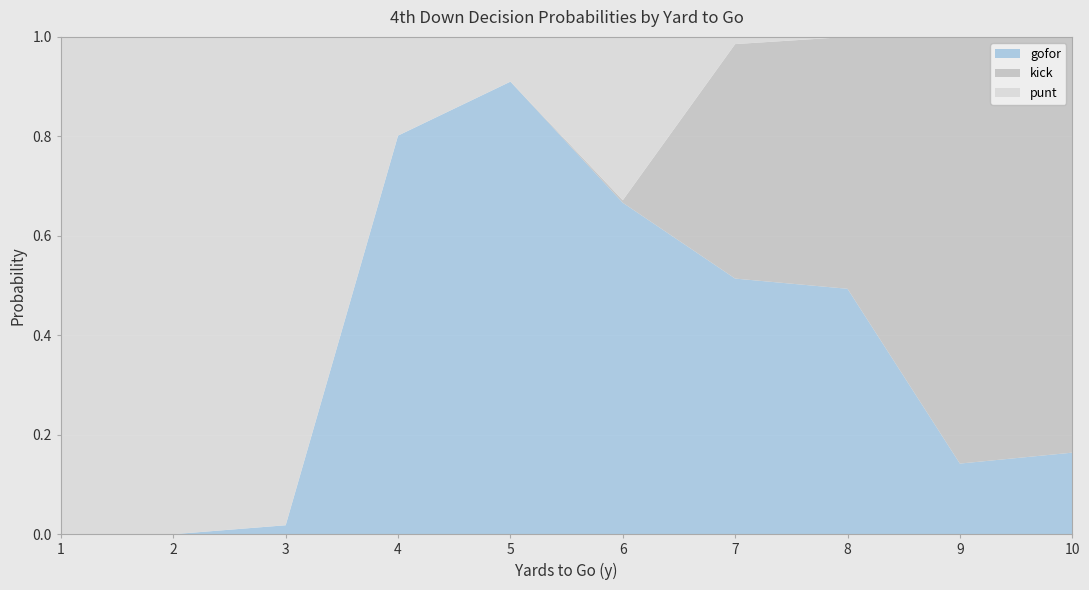

Reading left to right, list all the values displayed in this chart.

gofor: 1=0.0	2=0.0	3=0.0	4=0.8	5=0.9	6=0.7	7=0.5	8=0.5	9=0.1	10=0.2
kick: 1=0.0	2=0.0	3=0.0	4=0.0	5=0.0	6=0.0	7=0.5	8=0.5	9=0.9	10=0.8
punt: 1=1.0	2=1.0	3=1.0	4=0.2	5=0.1	6=0.3	7=0.0	8=0.0	9=0.0	10=0.0